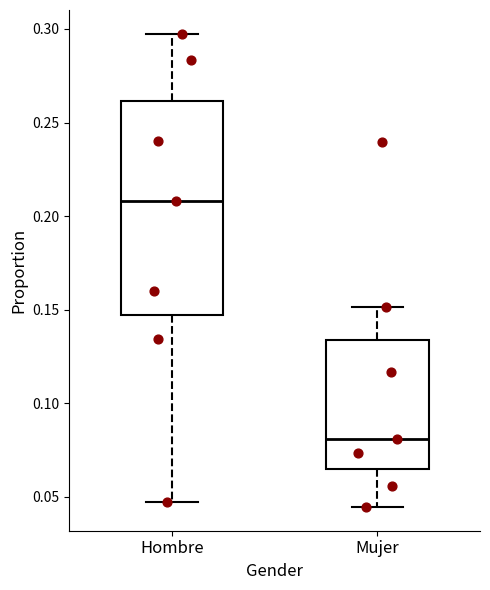

Where is the lower edge of the box for Hombre on the y-axis? The values are not printed on the chart, so give them approximately, as read against the axis.

0.145